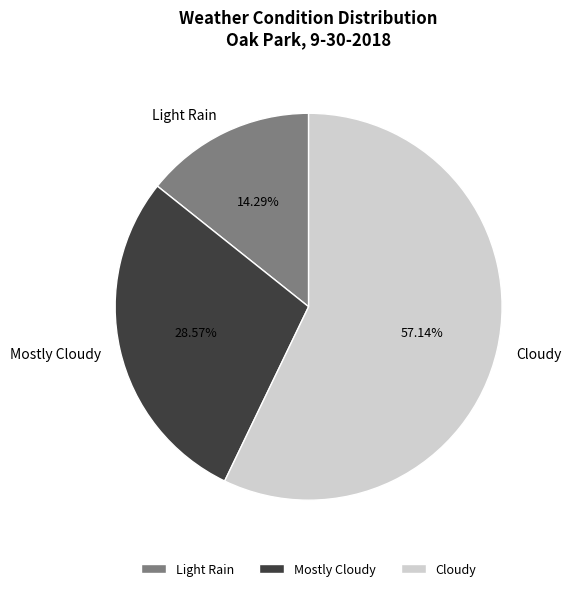

To the nearest percent, what is the combined percentage of Cloudy and Light Rain?

71%